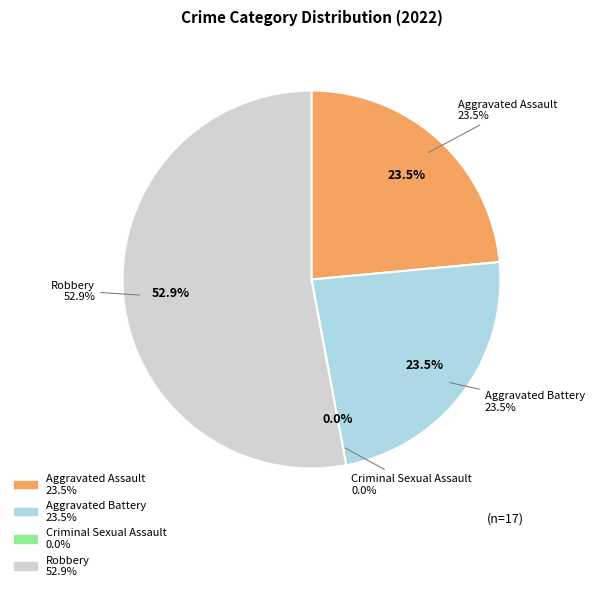

What is the largest slice in the pie chart?

Robbery